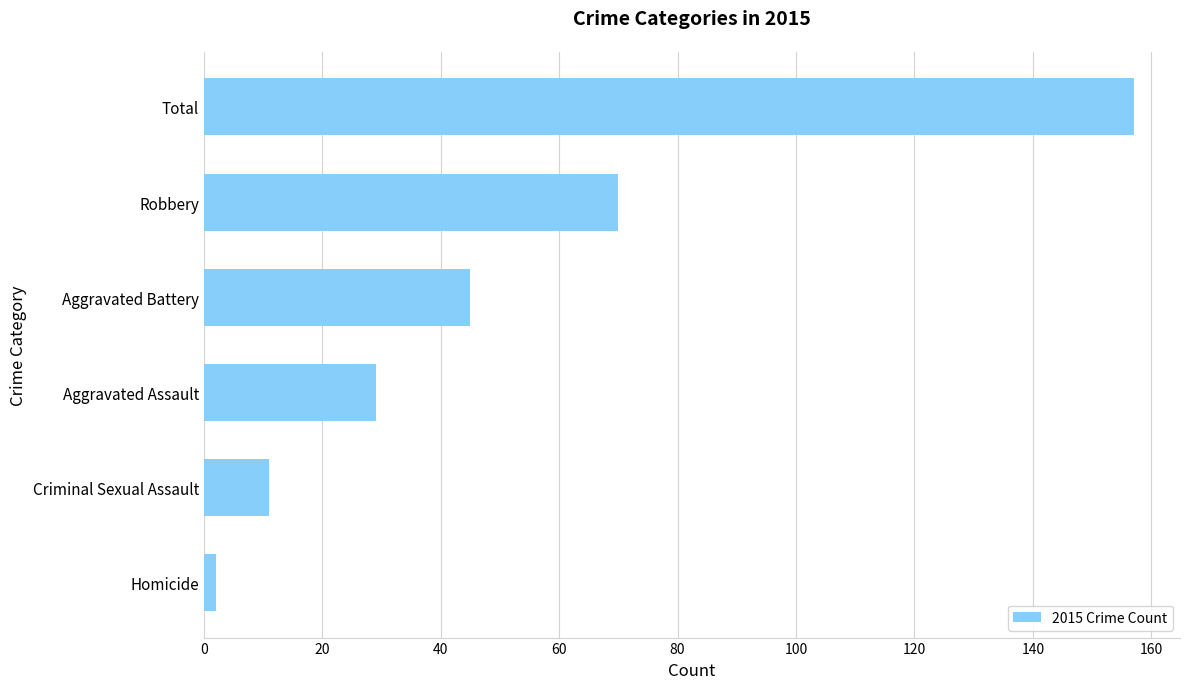

What is the sum of all values?

314